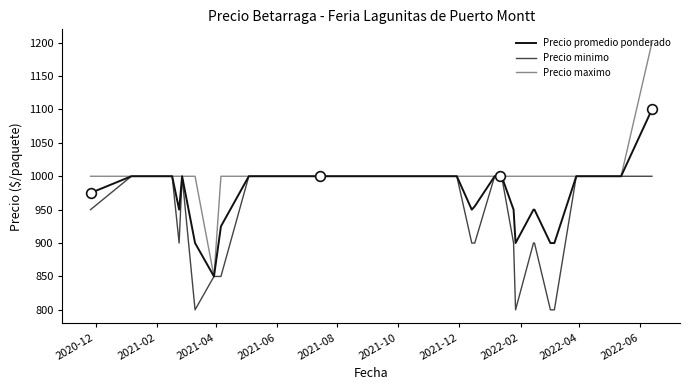

Reading left to right, extract all data points from this chart.

Precio promedio ponderado: 975	1000	1000	950	1000	900	850	925	1000	1000	1000	1000	1000	1000	1000	1000	1000	1000	1000	1000	950	955	1000	1000	1000	950	900	950	950	900	900	1000	1000	1000	1100
Precio minimo: 950	1000	1000	900	1000	800	850	850	1000	1000	1000	1000	1000	1000	1000	1000	1000	1000	1000	1000	900	900	1000	1000	1000	900	800	900	900	800	800	1000	1000	1000	1000
Precio maximo: 1000	1000	1000	1000	1000	1000	850	1000	1000	1000	1000	1000	1000	1000	1000	1000	1000	1000	1000	1000	1000	1000	1000	1000	1000	1000	1000	1000	1000	1000	1000	1000	1000	1000	1200